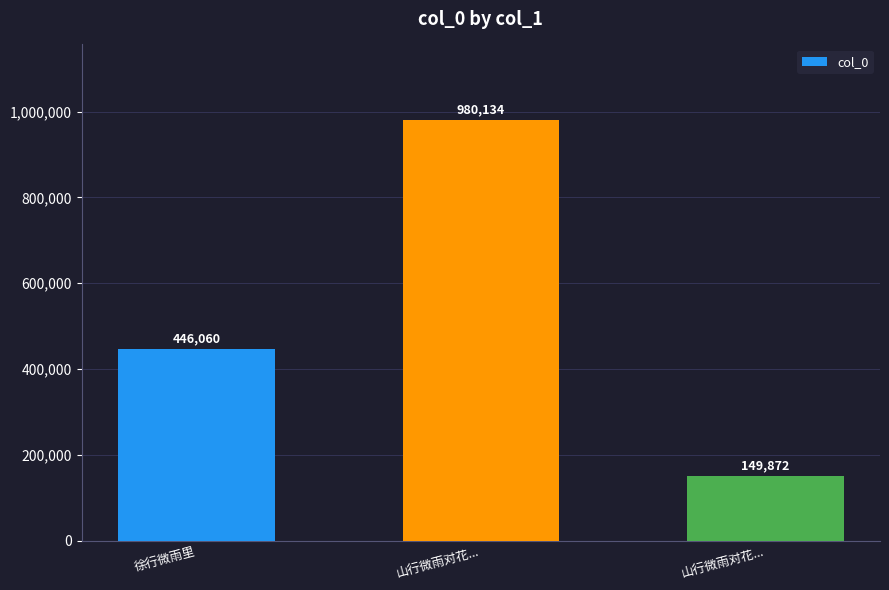

Count the number of categories in the chart.

3